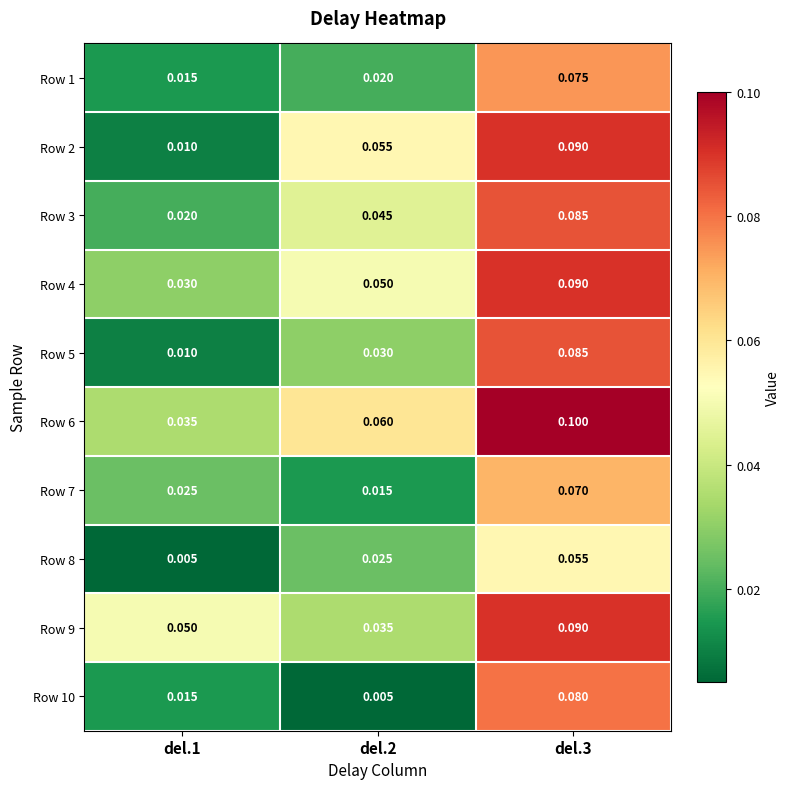

Is the value of Row 9 at del.3 greater than the value of Row 7 at del.3?

Yes